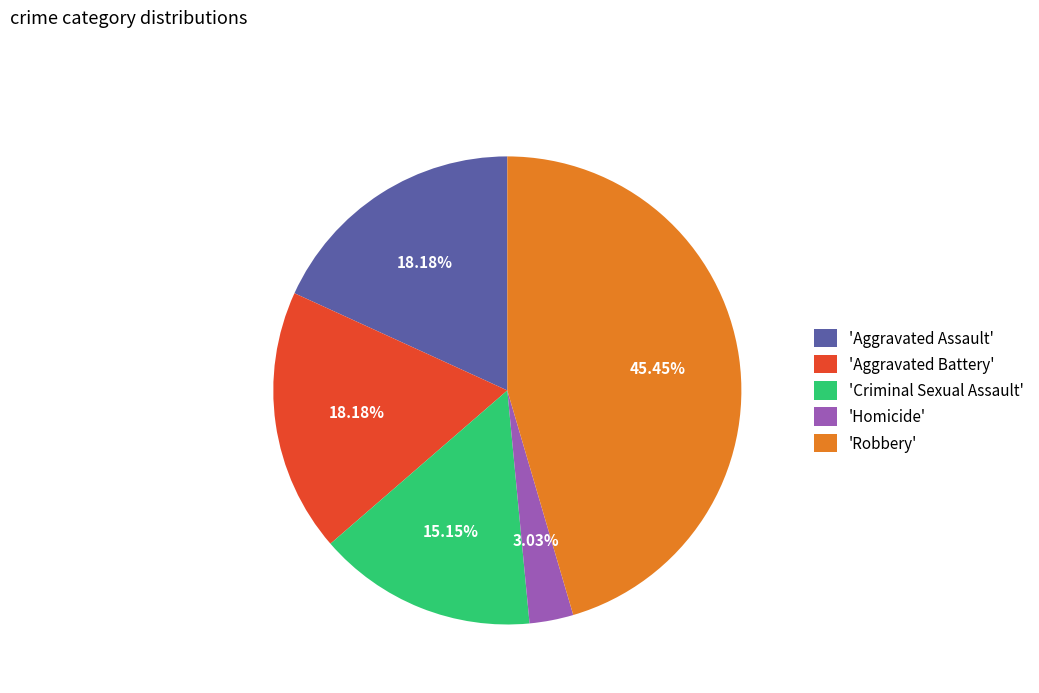

Between 'Criminal Sexual Assault' and 'Homicide', which is larger?

'Criminal Sexual Assault'